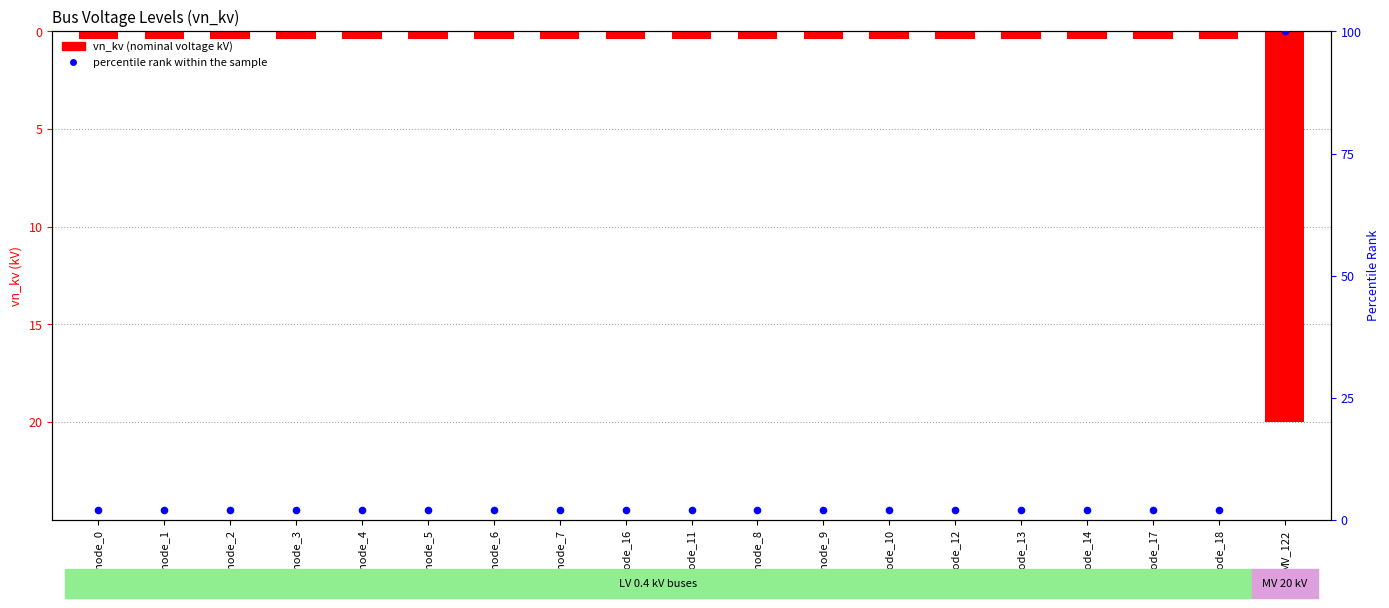

Which series has the largest total across all categories?

percentile rank within the sample